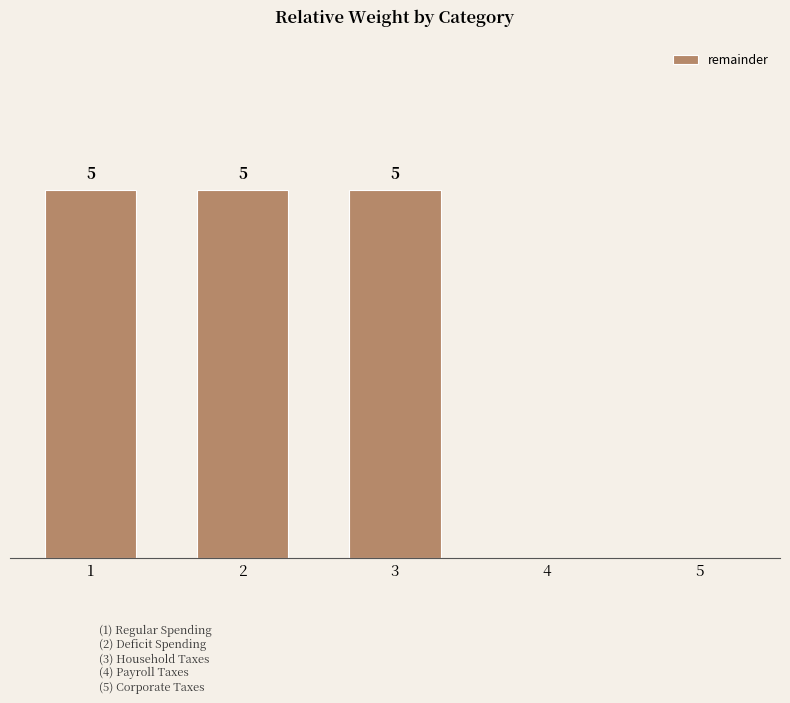

The value at 3 is 5. True or false?

True